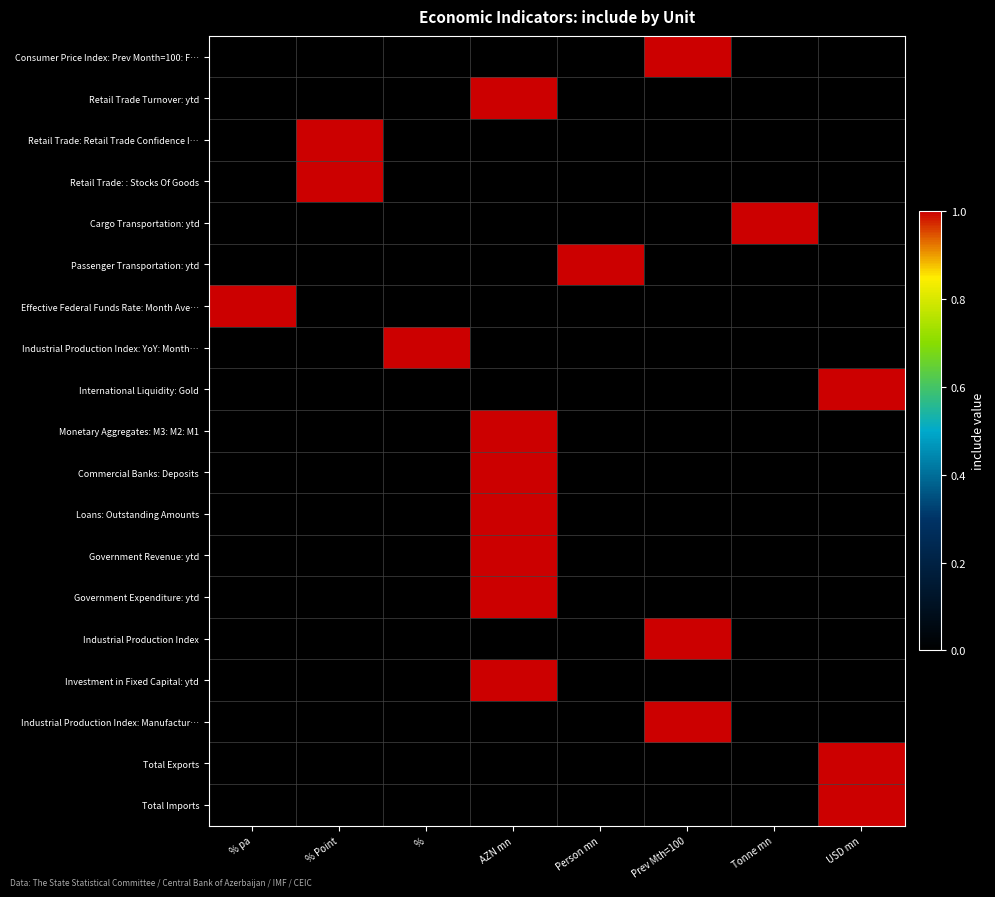

Reading right to left, list all the values displayed in this chart.

Consumer Price Index: Prev Month=100: F…: USD mn=0	Tonne mn=0	Prev Mth=100=1	Person mn=0	AZN mn=0	%=0	% Point=0	% pa=0
Retail Trade Turnover: ytd: USD mn=0	Tonne mn=0	Prev Mth=100=0	Person mn=0	AZN mn=1	%=0	% Point=0	% pa=0
Retail Trade: Retail Trade Confidence I…: USD mn=0	Tonne mn=0	Prev Mth=100=0	Person mn=0	AZN mn=0	%=0	% Point=1	% pa=0
Retail Trade: : Stocks Of Goods: USD mn=0	Tonne mn=0	Prev Mth=100=0	Person mn=0	AZN mn=0	%=0	% Point=1	% pa=0
Cargo Transportation: ytd: USD mn=0	Tonne mn=1	Prev Mth=100=0	Person mn=0	AZN mn=0	%=0	% Point=0	% pa=0
Passenger Transportation: ytd: USD mn=0	Tonne mn=0	Prev Mth=100=0	Person mn=1	AZN mn=0	%=0	% Point=0	% pa=0
Effective Federal Funds Rate: Month Ave…: USD mn=0	Tonne mn=0	Prev Mth=100=0	Person mn=0	AZN mn=0	%=0	% Point=0	% pa=1
Industrial Production Index: YoY: Month…: USD mn=0	Tonne mn=0	Prev Mth=100=0	Person mn=0	AZN mn=0	%=1	% Point=0	% pa=0
International Liquidity: Gold: USD mn=1	Tonne mn=0	Prev Mth=100=0	Person mn=0	AZN mn=0	%=0	% Point=0	% pa=0
Monetary Aggregates: M3: M2: M1: USD mn=0	Tonne mn=0	Prev Mth=100=0	Person mn=0	AZN mn=1	%=0	% Point=0	% pa=0
Commercial Banks: Deposits: USD mn=0	Tonne mn=0	Prev Mth=100=0	Person mn=0	AZN mn=1	%=0	% Point=0	% pa=0
Loans: Outstanding Amounts: USD mn=0	Tonne mn=0	Prev Mth=100=0	Person mn=0	AZN mn=1	%=0	% Point=0	% pa=0
Government Revenue: ytd: USD mn=0	Tonne mn=0	Prev Mth=100=0	Person mn=0	AZN mn=1	%=0	% Point=0	% pa=0
Government Expenditure: ytd: USD mn=0	Tonne mn=0	Prev Mth=100=0	Person mn=0	AZN mn=1	%=0	% Point=0	% pa=0
Industrial Production Index: USD mn=0	Tonne mn=0	Prev Mth=100=1	Person mn=0	AZN mn=0	%=0	% Point=0	% pa=0
Investment in Fixed Capital: ytd: USD mn=0	Tonne mn=0	Prev Mth=100=0	Person mn=0	AZN mn=1	%=0	% Point=0	% pa=0
Industrial Production Index: Manufactur…: USD mn=0	Tonne mn=0	Prev Mth=100=1	Person mn=0	AZN mn=0	%=0	% Point=0	% pa=0
Total Exports: USD mn=1	Tonne mn=0	Prev Mth=100=0	Person mn=0	AZN mn=0	%=0	% Point=0	% pa=0
Total Imports: USD mn=1	Tonne mn=0	Prev Mth=100=0	Person mn=0	AZN mn=0	%=0	% Point=0	% pa=0